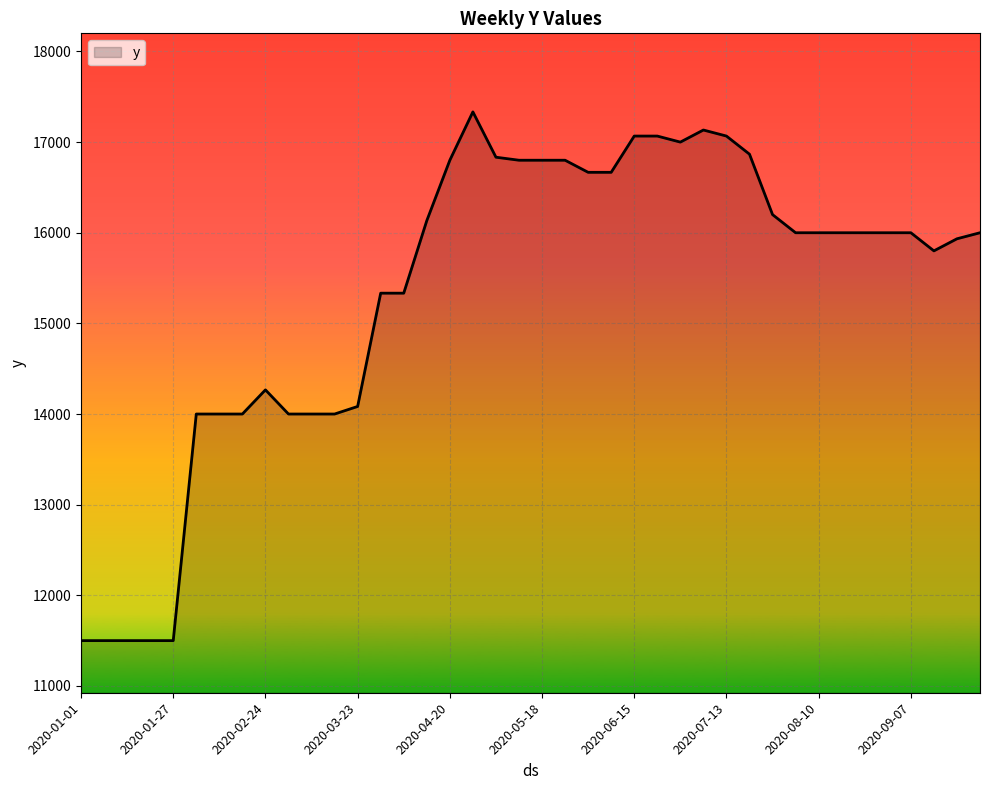

Does the chart have visible grid lines?

Yes